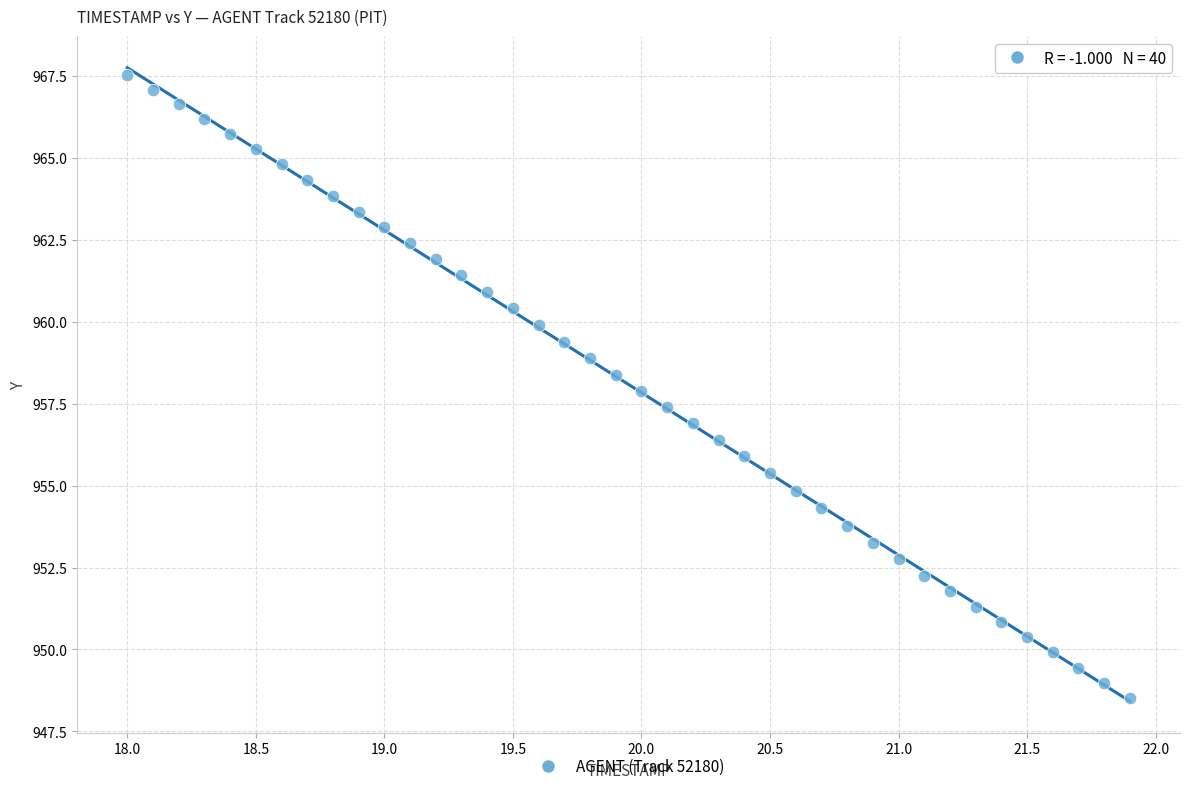

What is the range of Y values (max minus min)?

19.0